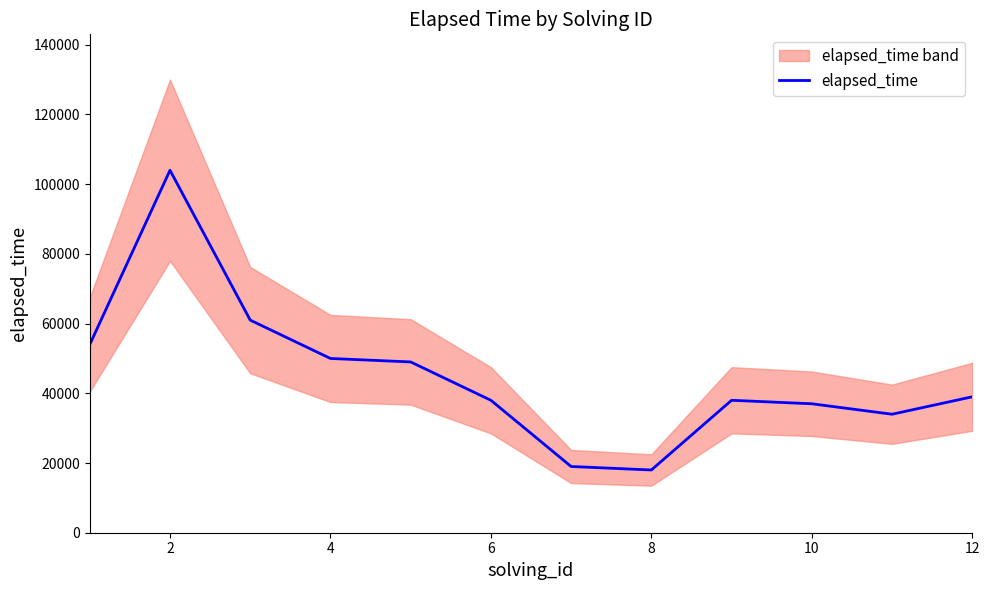

The chart shows a value of 13785 at 0. True or false?

False